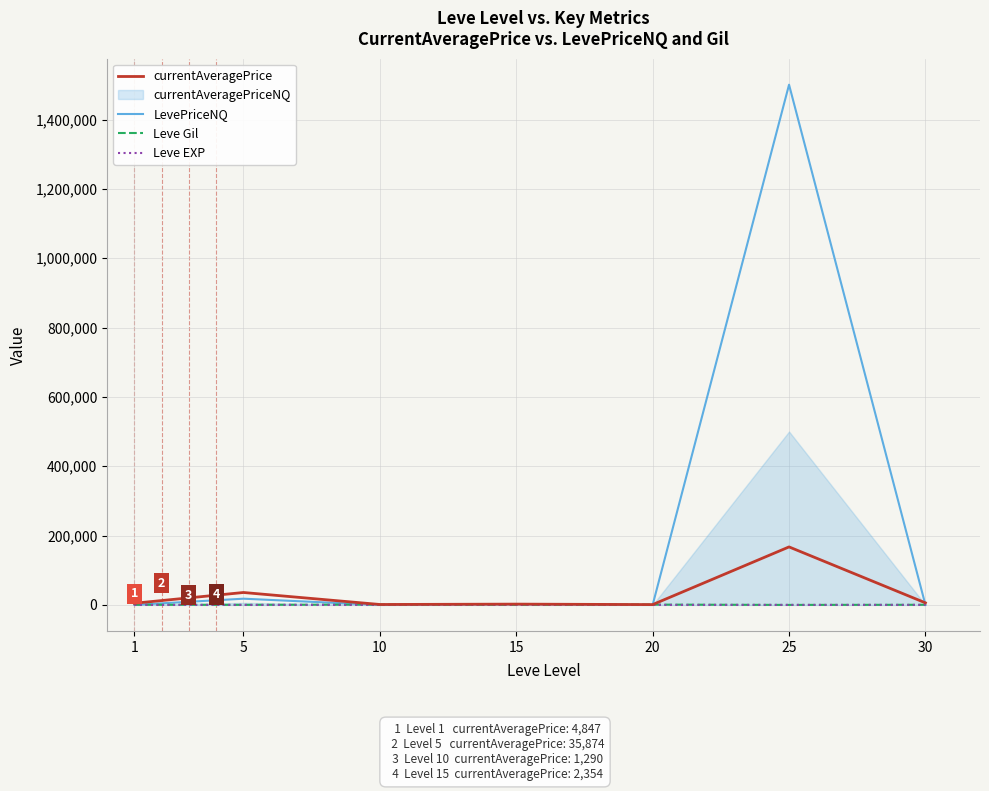

What is the spread (max minus min) of values at 5?

35868